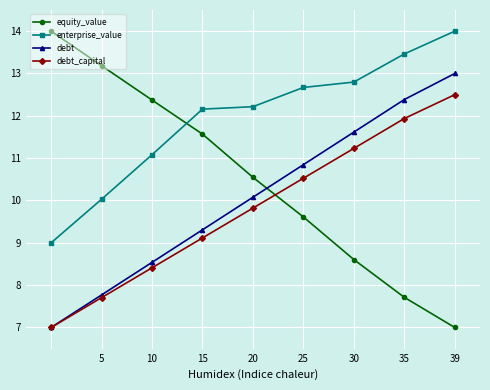

Which series has the largest total across all categories?

enterprise_value